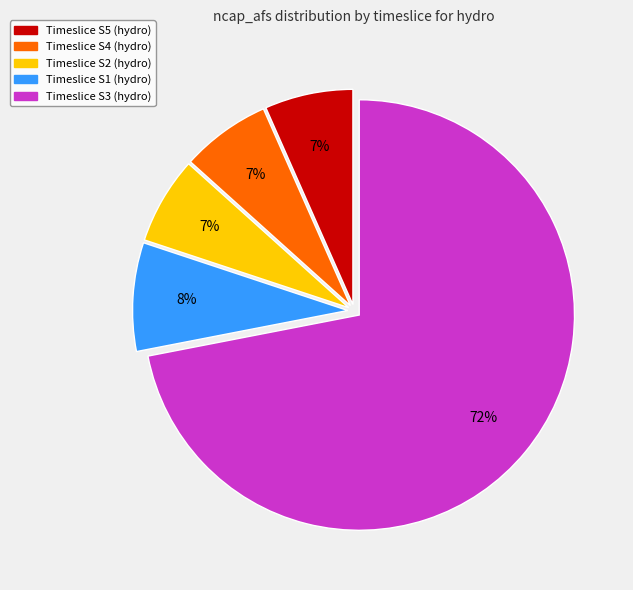

Is there a majority slice in this chart?

Yes